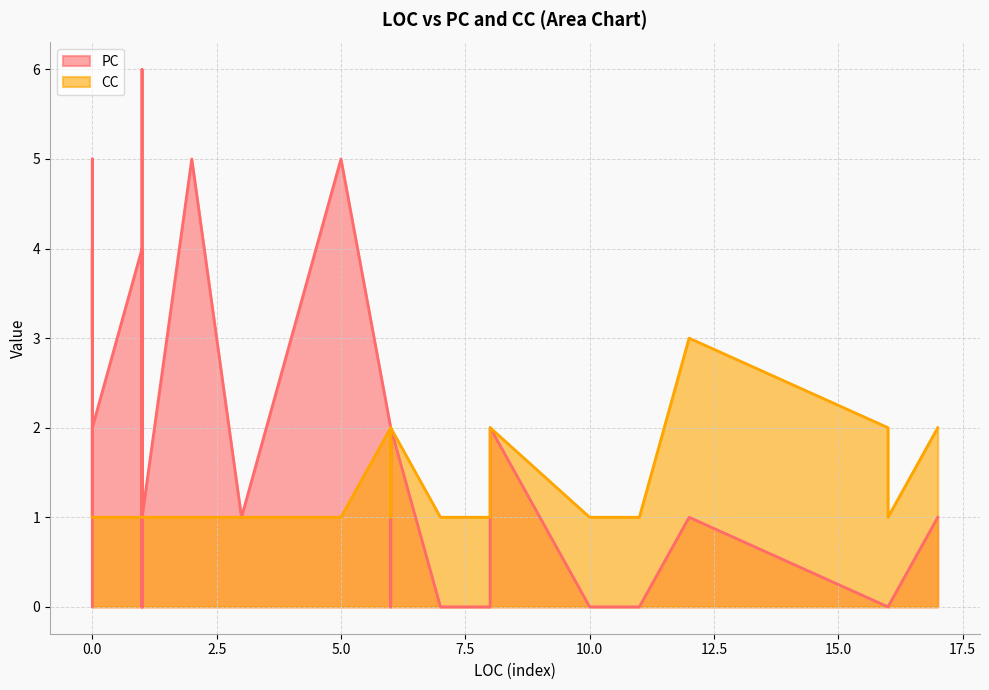

How many lines are shown in the chart?

2